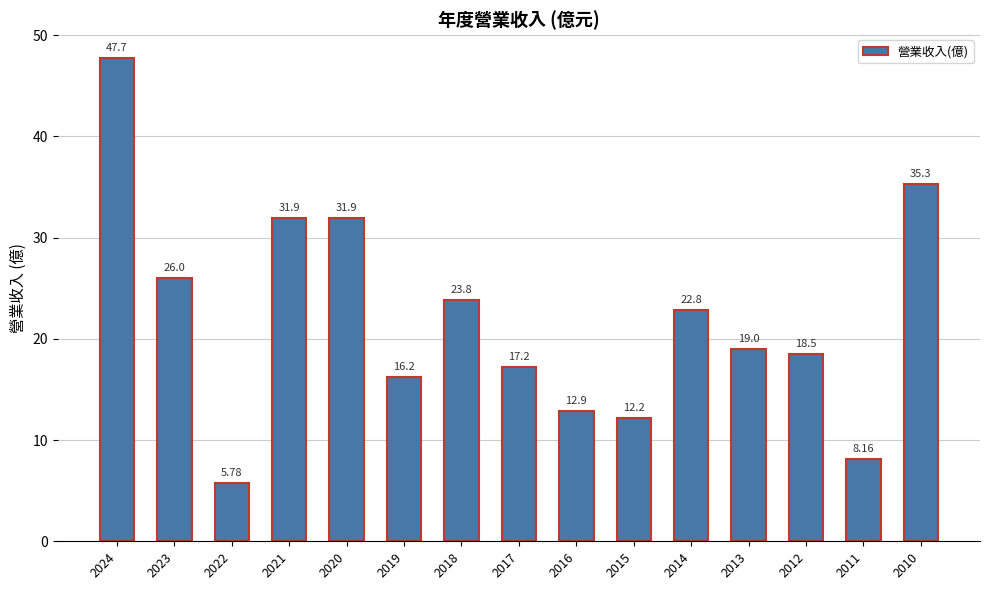

Approximately how many times larger is the value at 2012 compared to 2021?

0.6